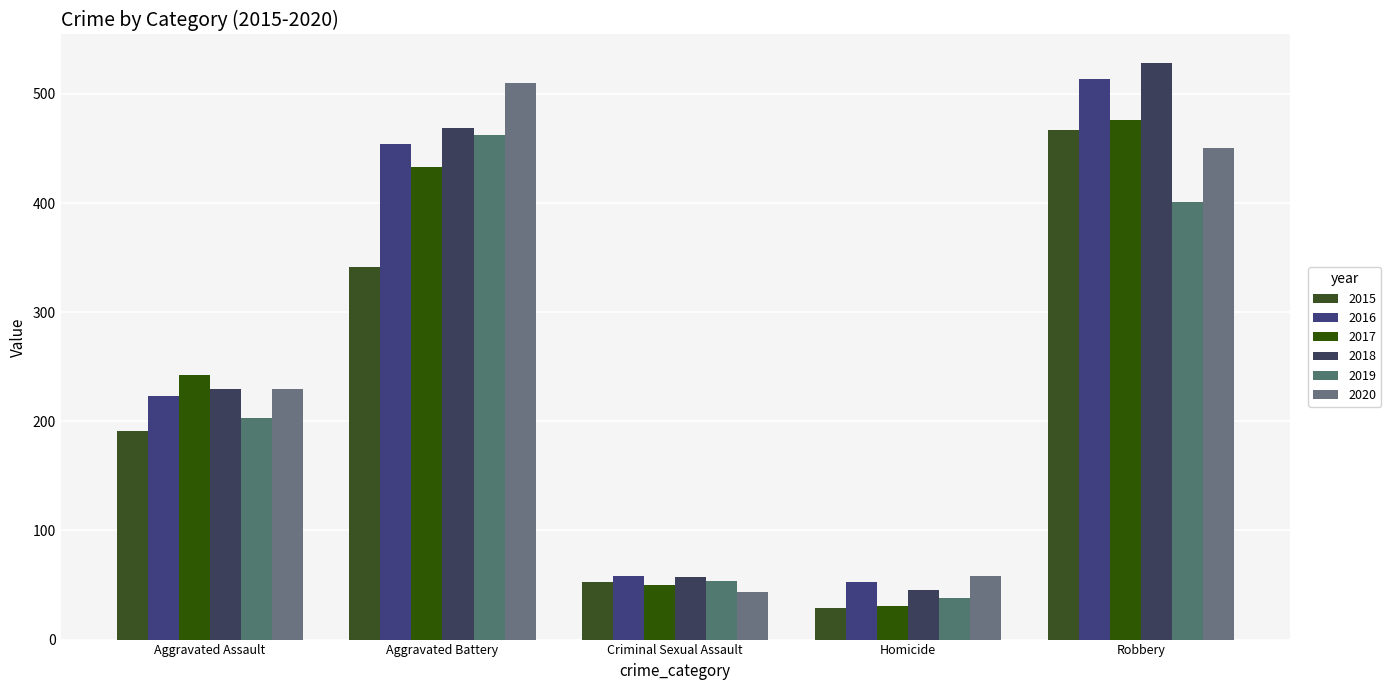

What is the spread (max minus min) of values at Aggravated Assault?

51